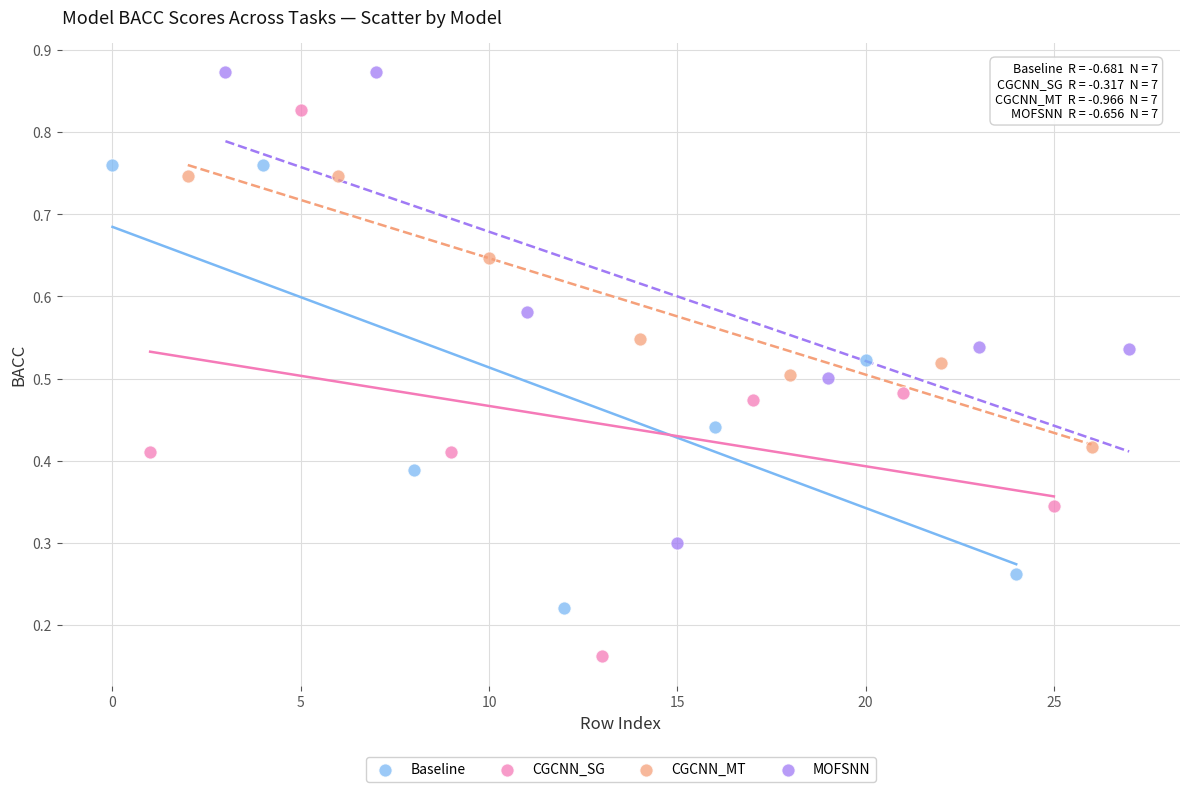

Which series reaches the maximum Y coordinate?

MOFSNN